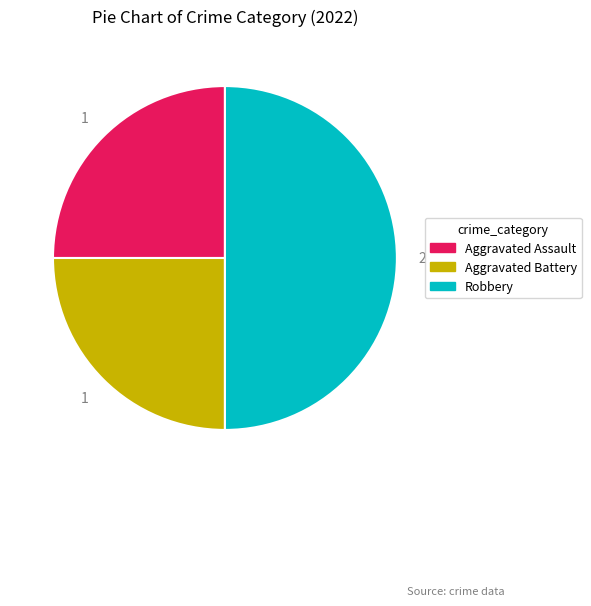

True or false: Robbery accounts for 44% of the total.

False